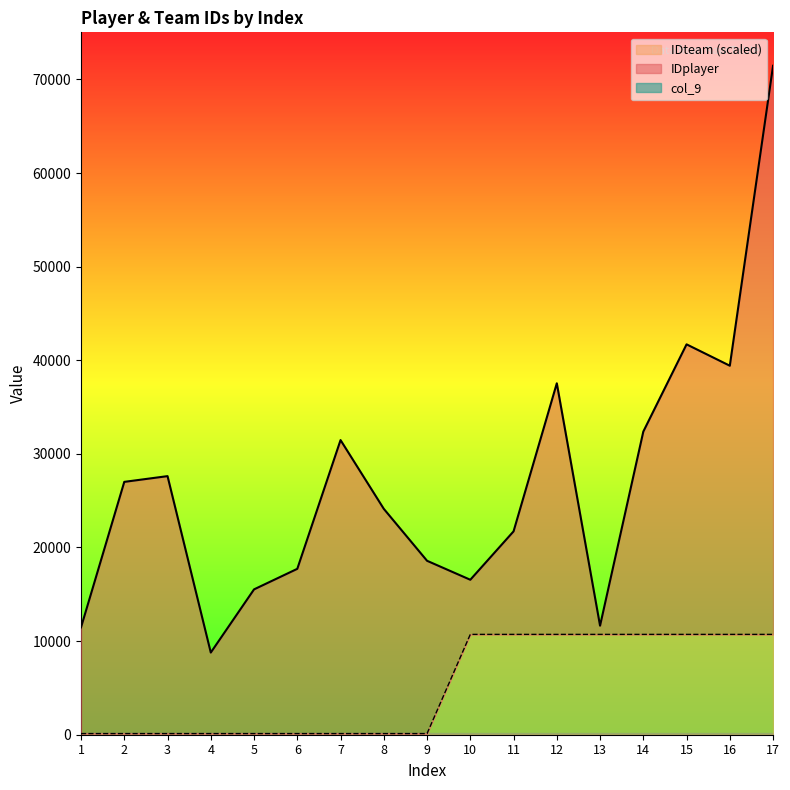

List the series in order of their peak value, lowest first.

IDteam, IDplayer